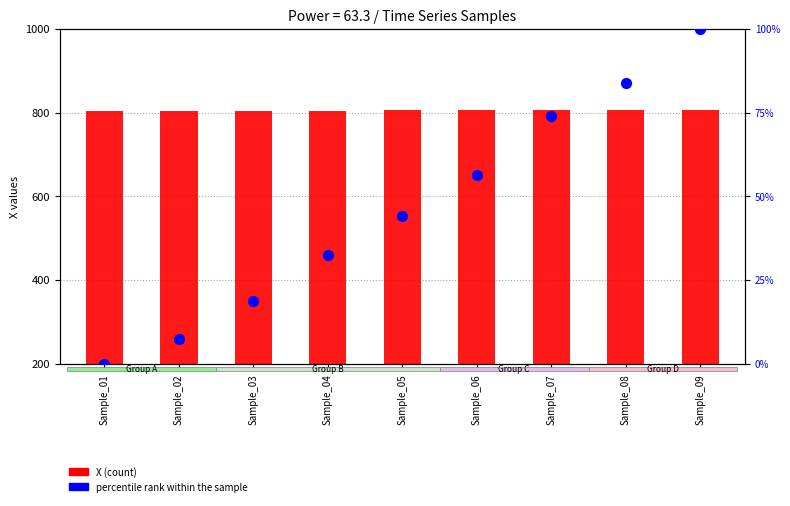

What is the total value across all series at Sample_02?

812.0